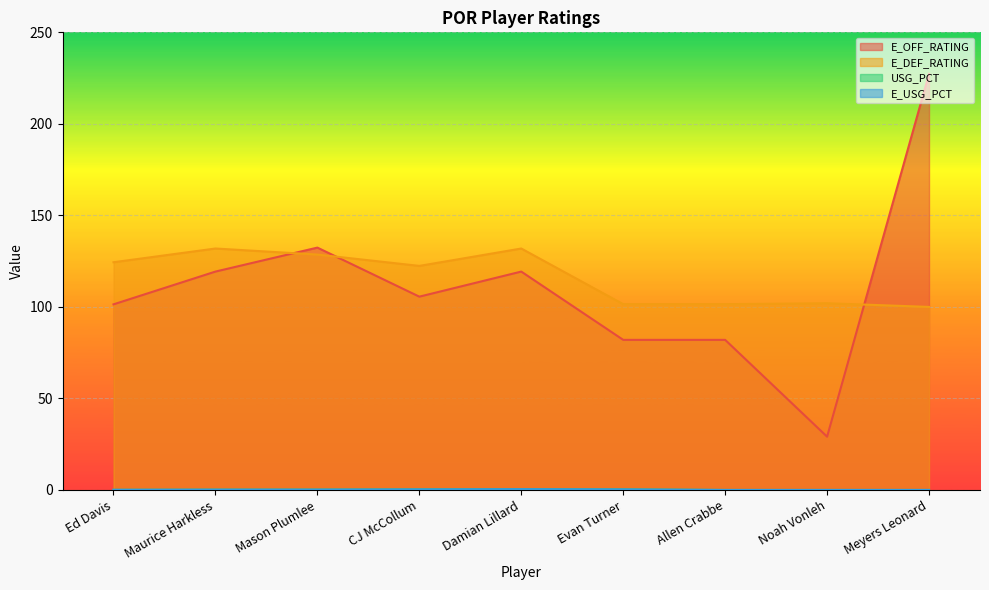

What is the spread (max minus min) of values at Ed Davis?

124.3